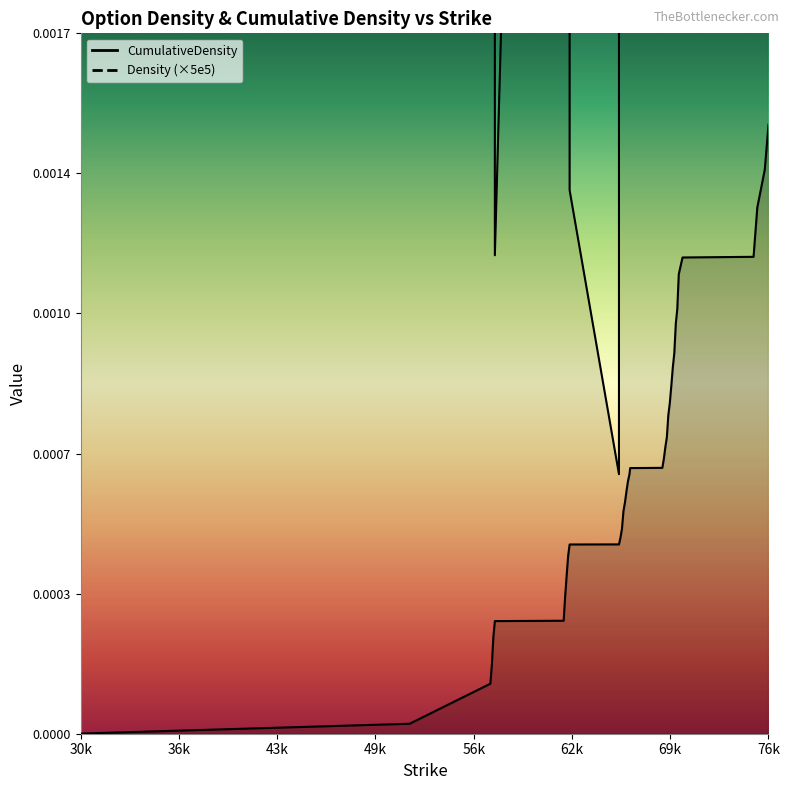

At how many categories does at least one series exceed 0?

40